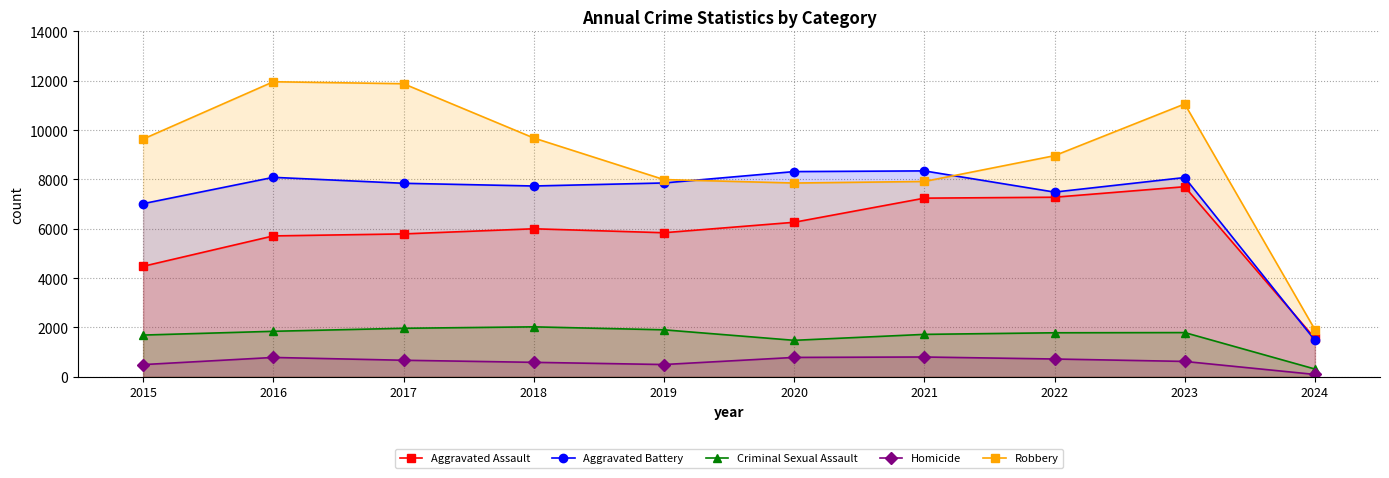

Which series changed the most between 2017 and 2022?

Robbery